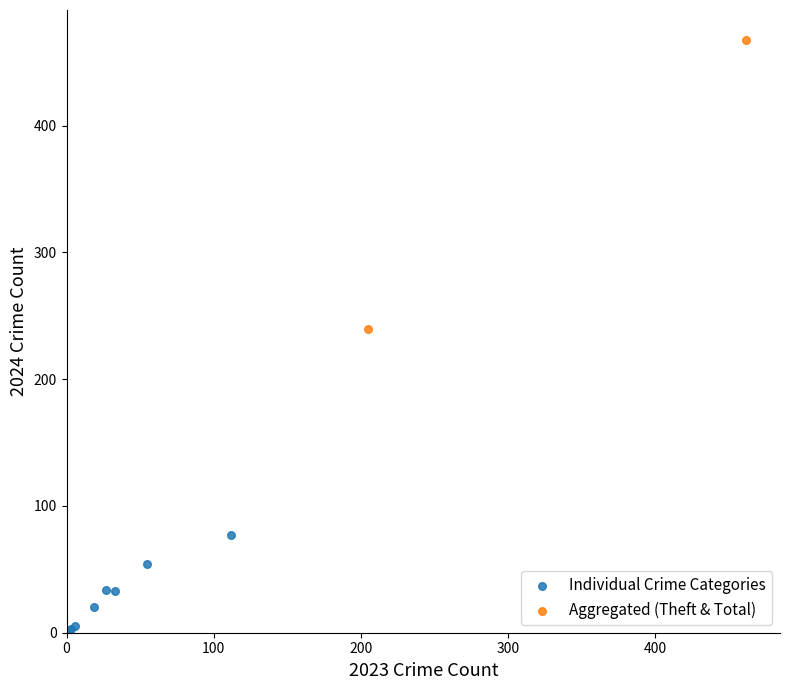

Which series reaches the minimum Y coordinate?

Individual Crime Categories